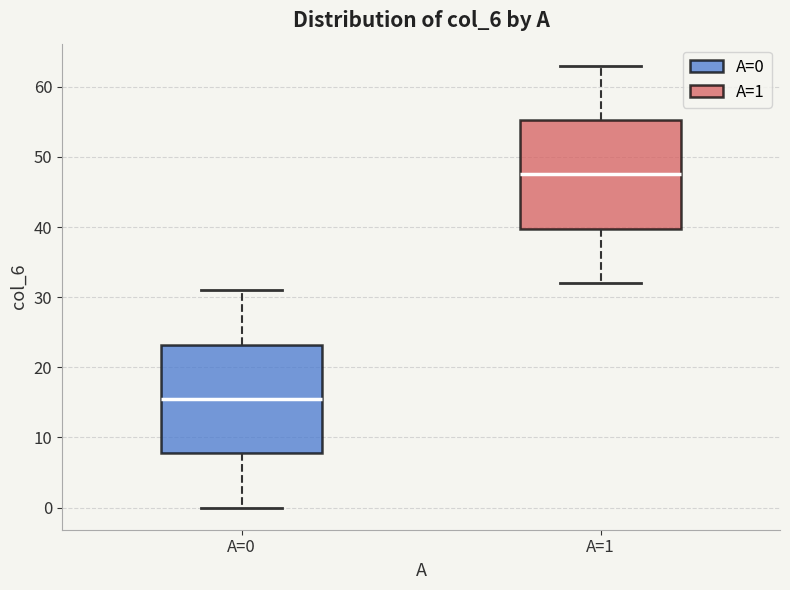

Reading left to right, transcribe this box plot: for each box, give where its median line is, the range the box spans, and where its two whiskers end, as read against the y-axis. The values are not printed on the chart, so give them approximately, as read against the axis.

A=0: median 16, box 8 to 23, whiskers 0 to 31
A=1: median 48, box 40 to 55, whiskers 32 to 63